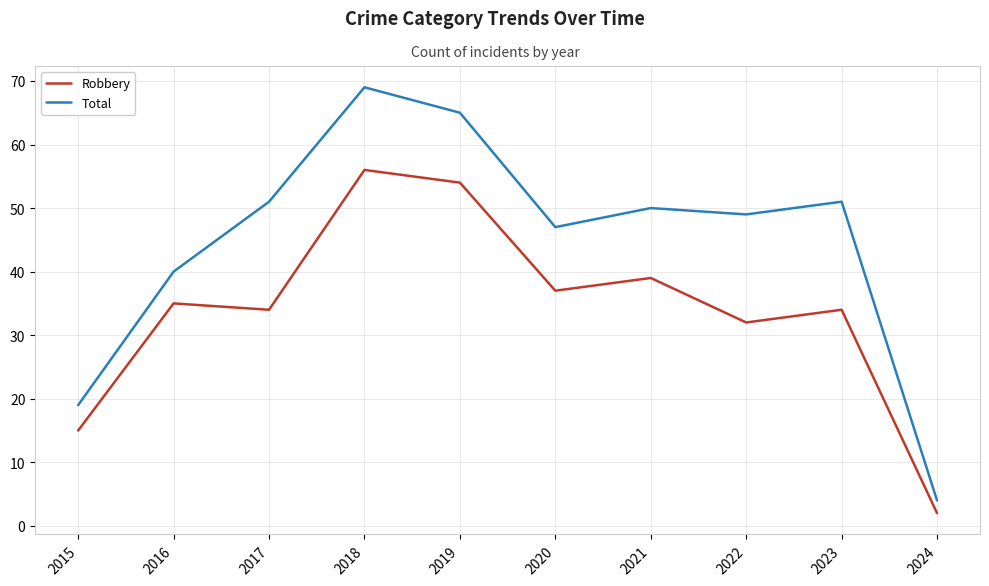

Rank the series at 2017 from highest to lowest value.

Total, Robbery